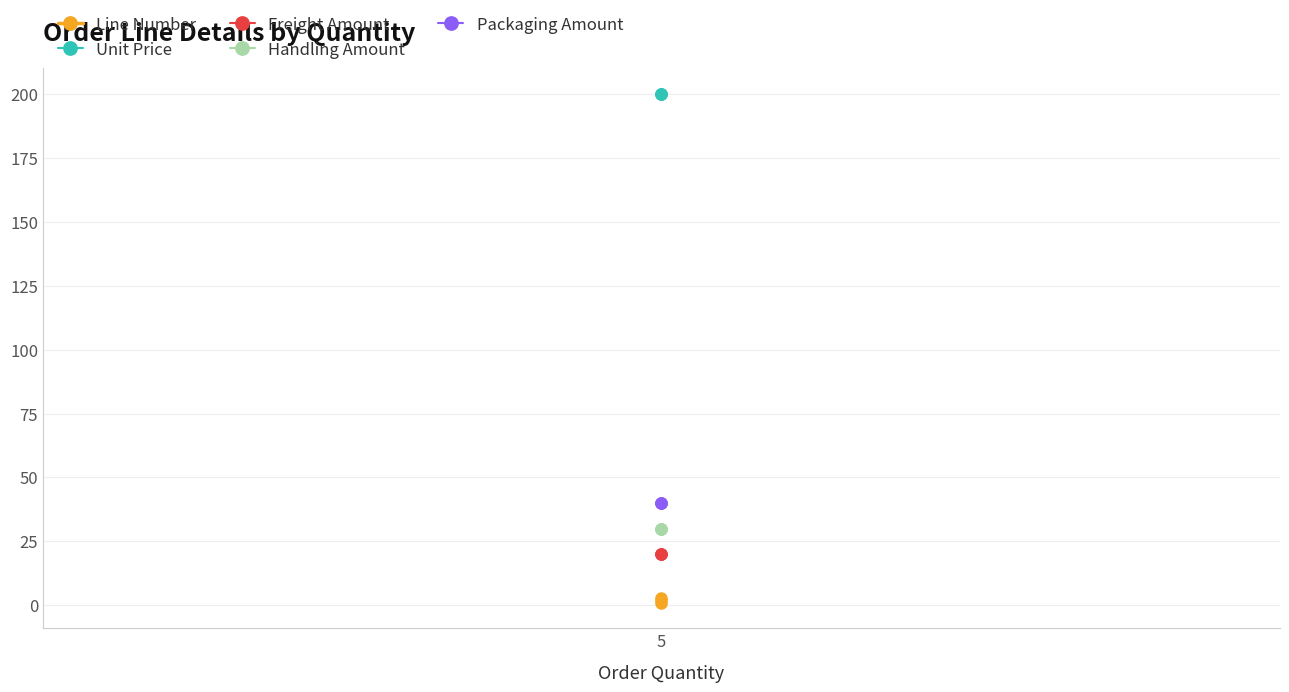

True or false: Line Number has a value of 2 at 5.

True